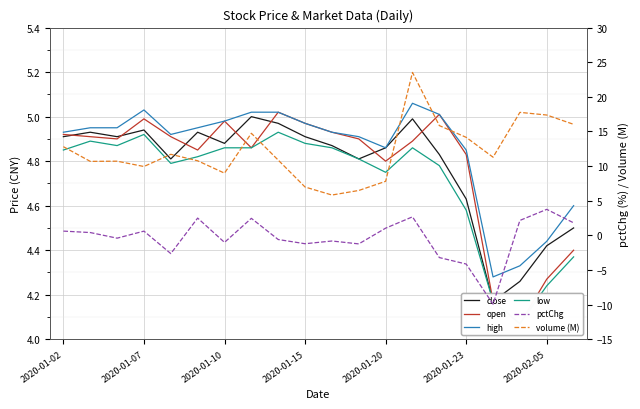

At 2020-01-15, list the series in order from largest to smallest.

volume (M), open, high, close, low, pctChg